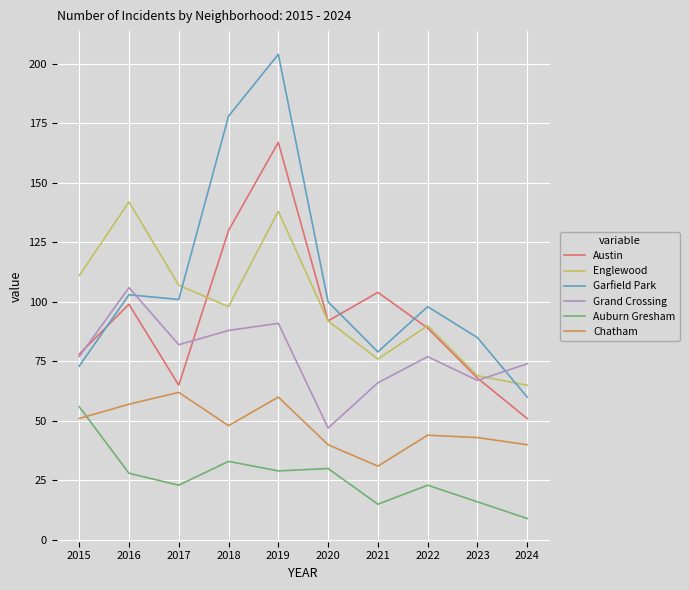

At how many categories does at least one series exceed 90?

8